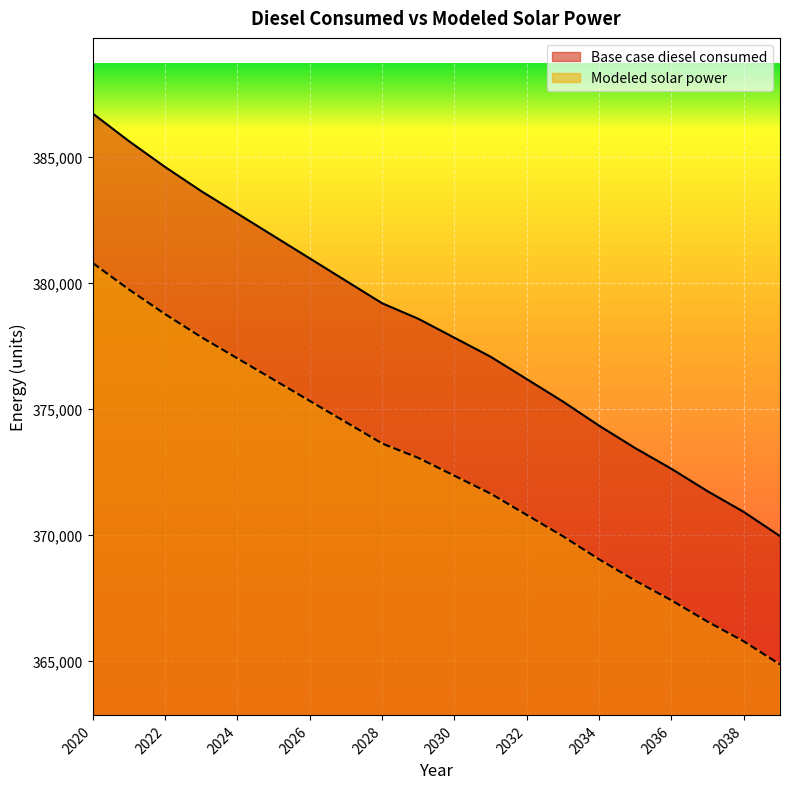

What is the spread (max minus min) of values at 2022?

5836.0